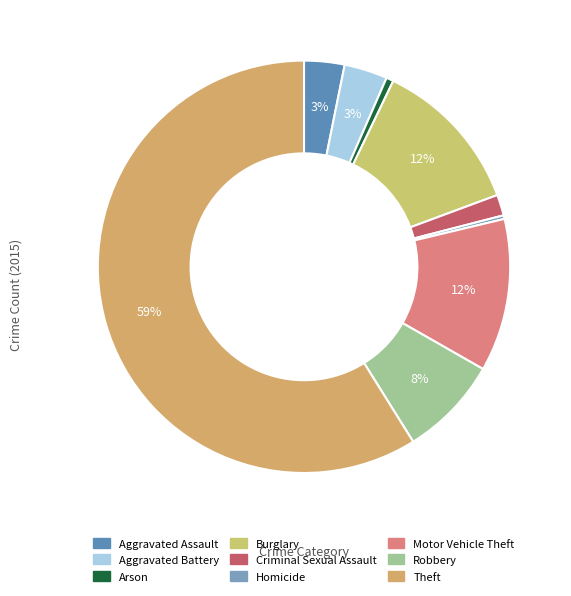

How many segments does this pie chart have?

9